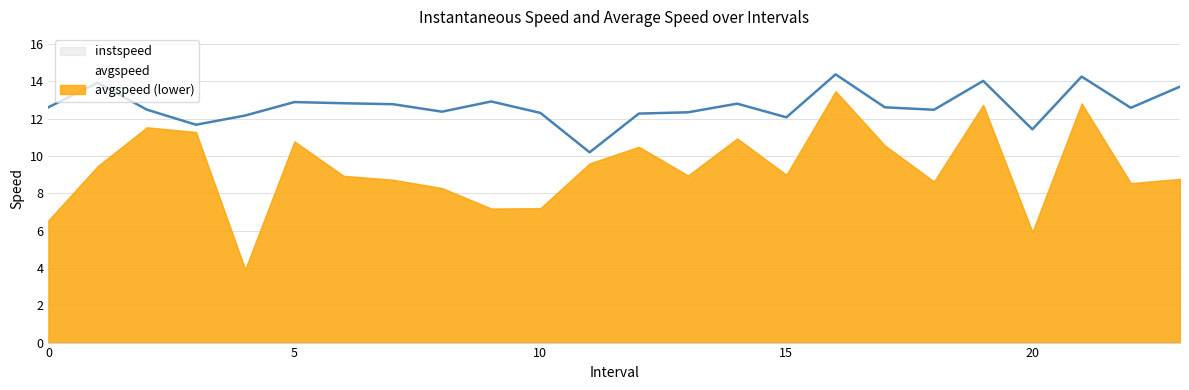

Reading right to left, list all the values displayed in this chart.

13.7	12.6	14.2	11.4	14.0	12.5	12.6	14.4	12.1	12.8	12.3	12.3	10.2	12.3	12.9	12.4	12.8	12.8	12.9	12.2	11.7	12.5	13.9	12.6